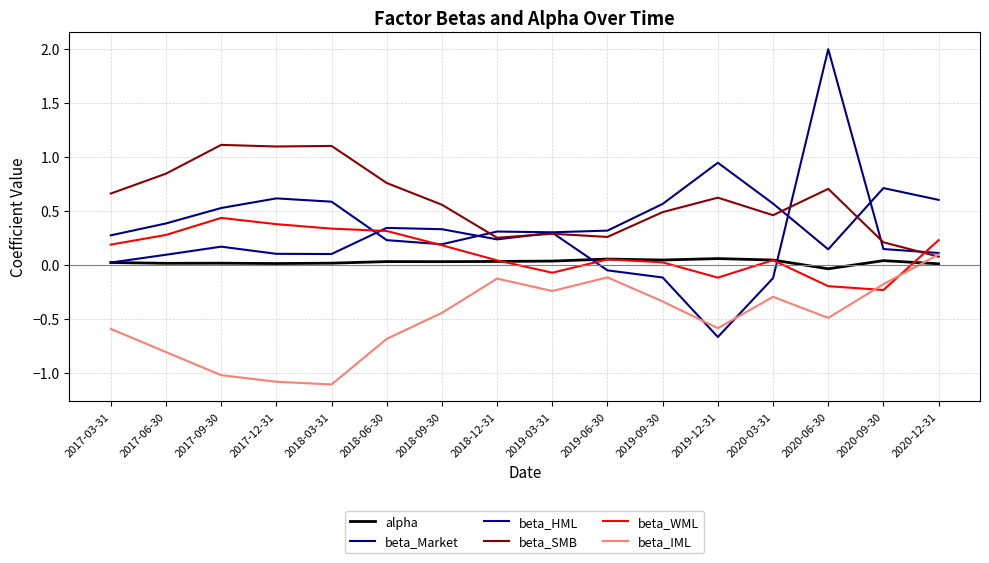

True or false: beta_IML and beta_Market cross at least once.

False